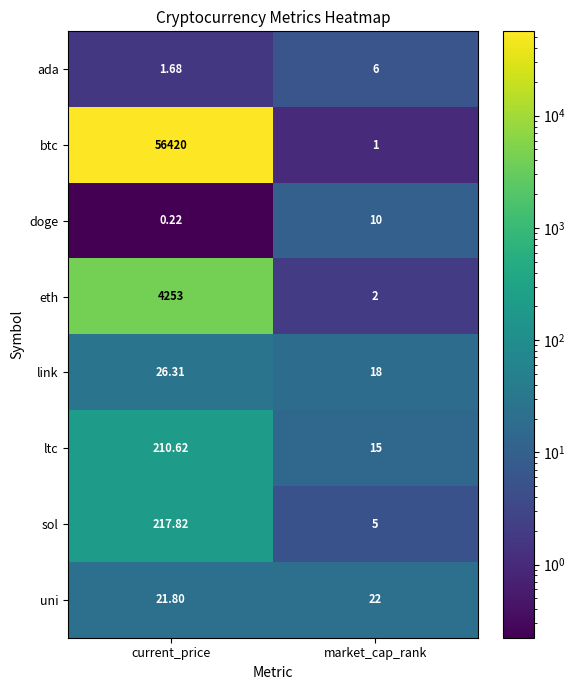

Is the value of link at market_cap_rank greater than the value of ltc at current_price?

No